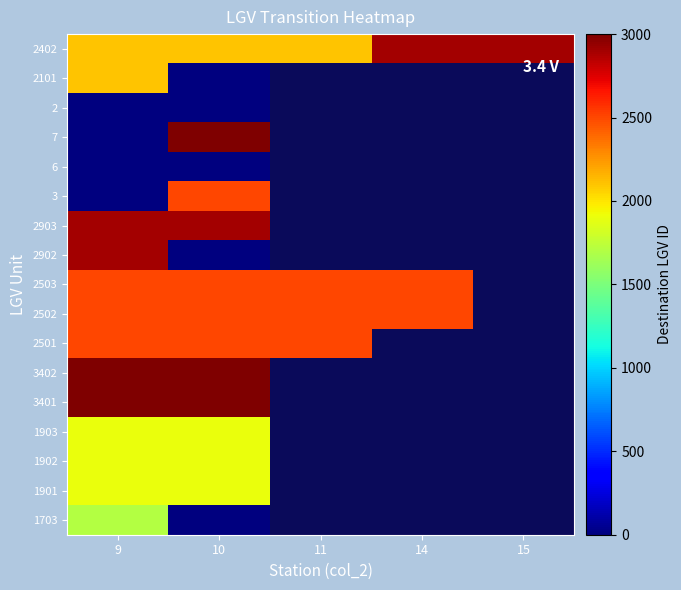

What is the spread (max minus min) of values at 10?

3400.0